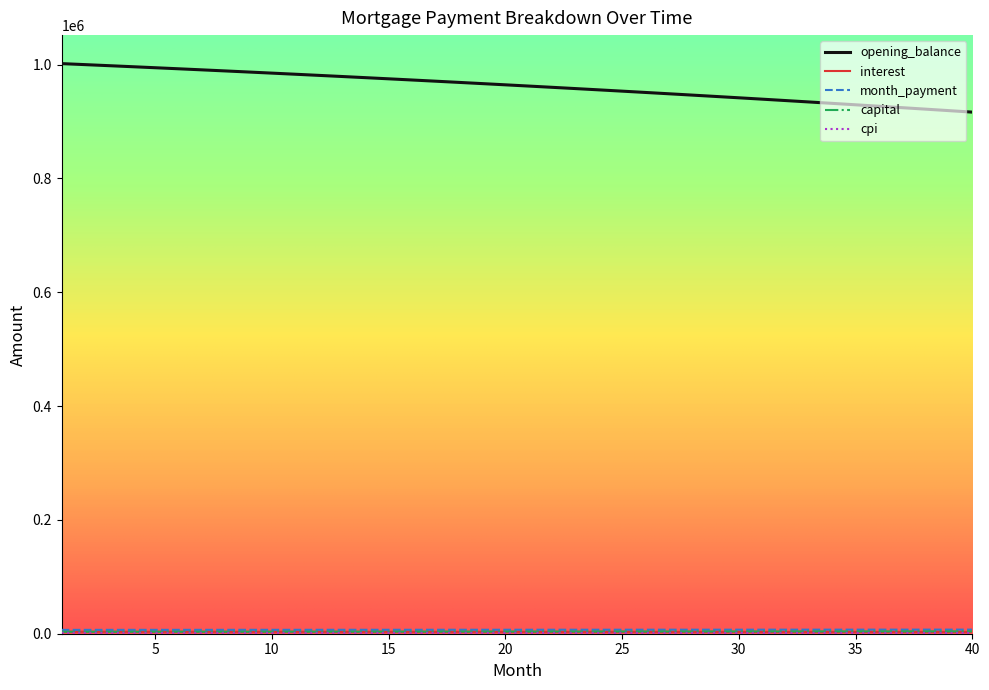

Which series has the widest spread of values?

opening_balance